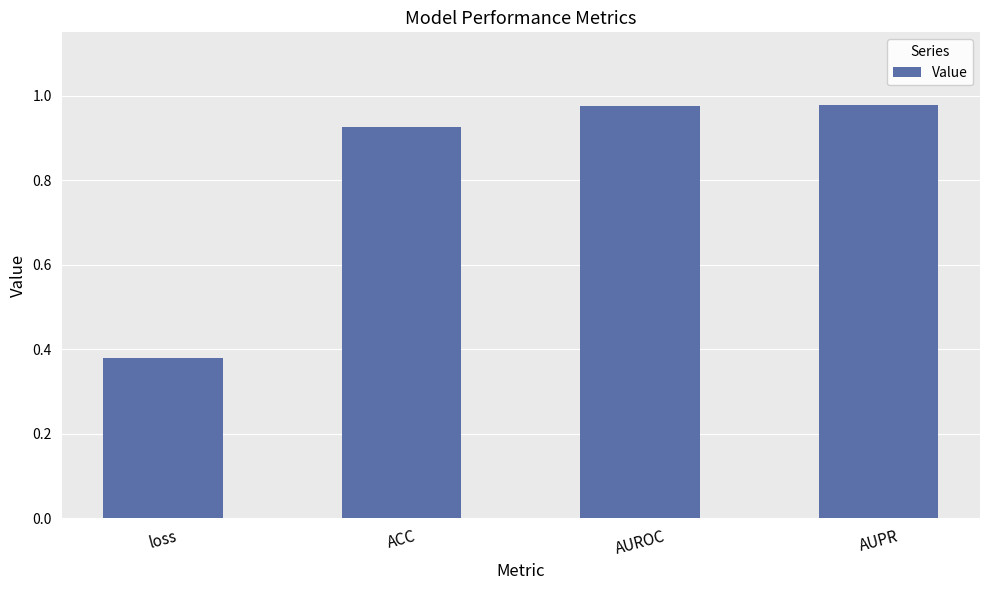

The value at AUROC is 0.6. True or false?

False